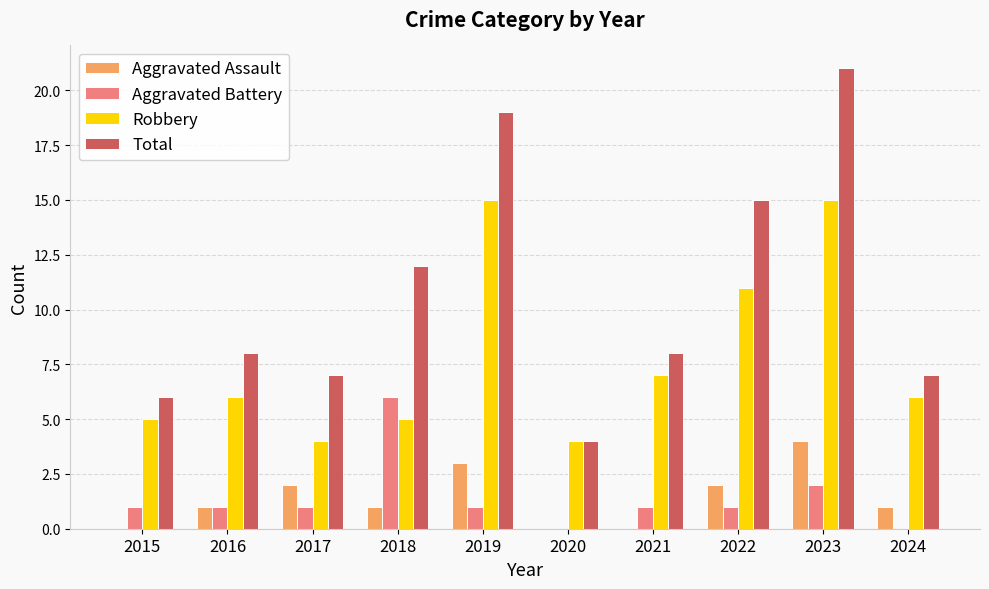

What is the difference between the Robbery values at 2023 and 2016?

9